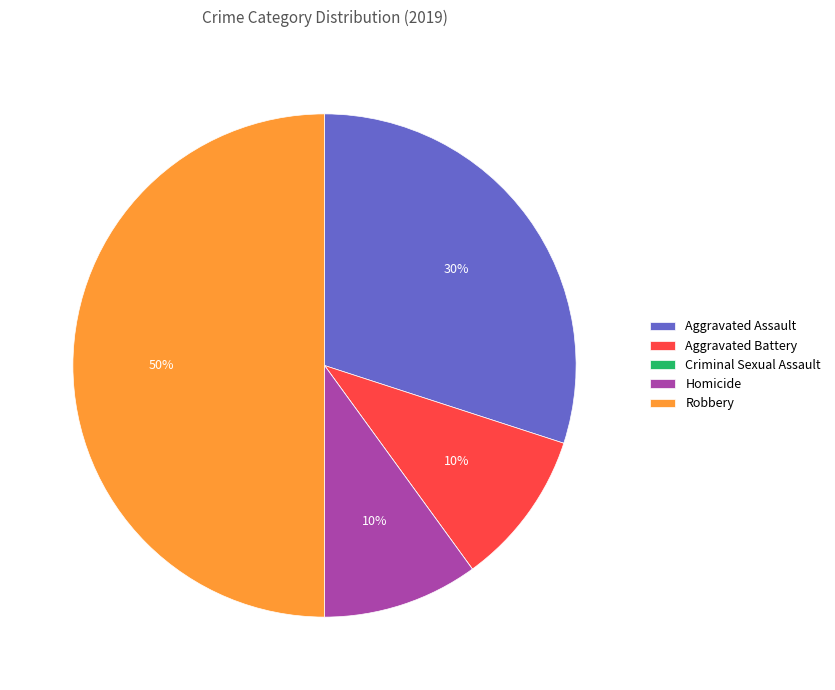

Approximately how many times larger is the value at Homicide compared to Aggravated Assault?

0.3